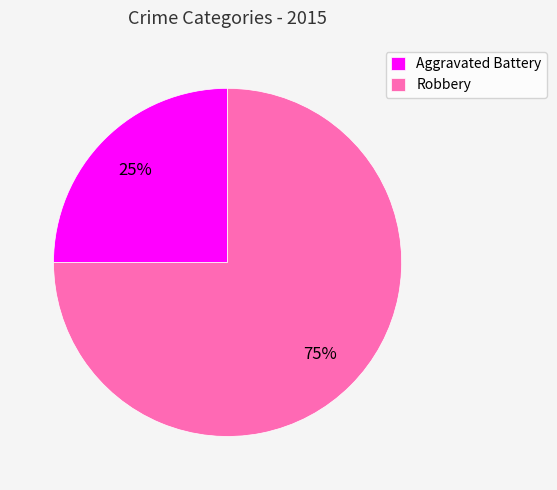

To the nearest percent, what is the difference between the largest and smallest slice percentages?

50%